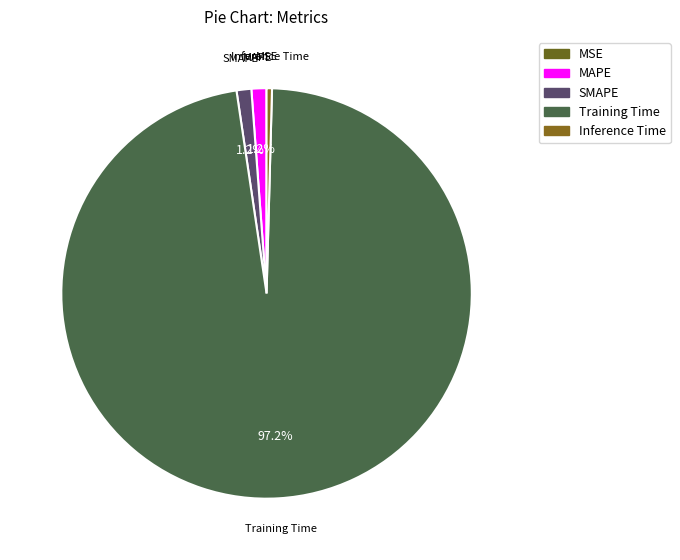

How many slices are in this pie chart?

5